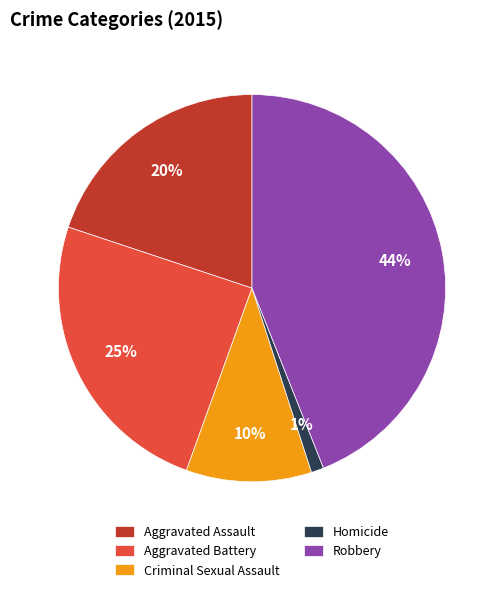

What is the smallest slice in the pie chart?

Homicide